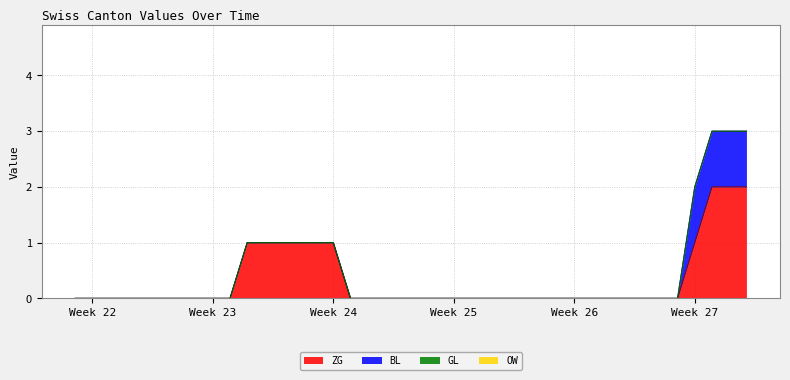

What is the difference between the second highest and second lowest values in the BL series?

1